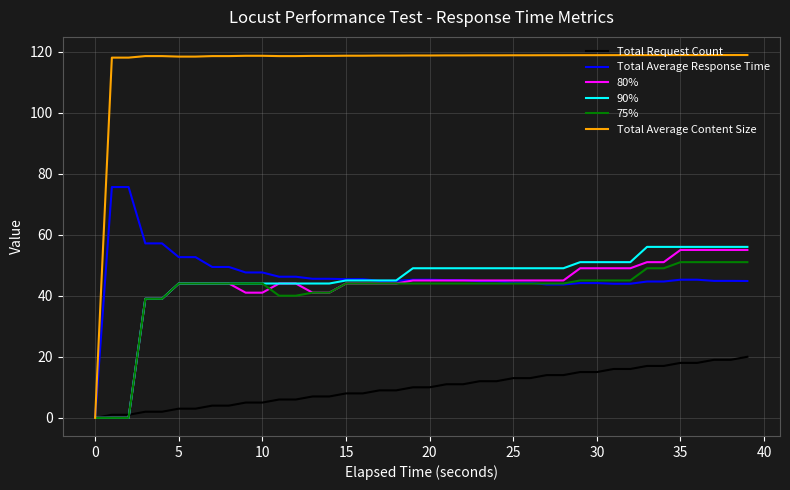

Which series has the largest range (max minus min)?

Total Average Content Size